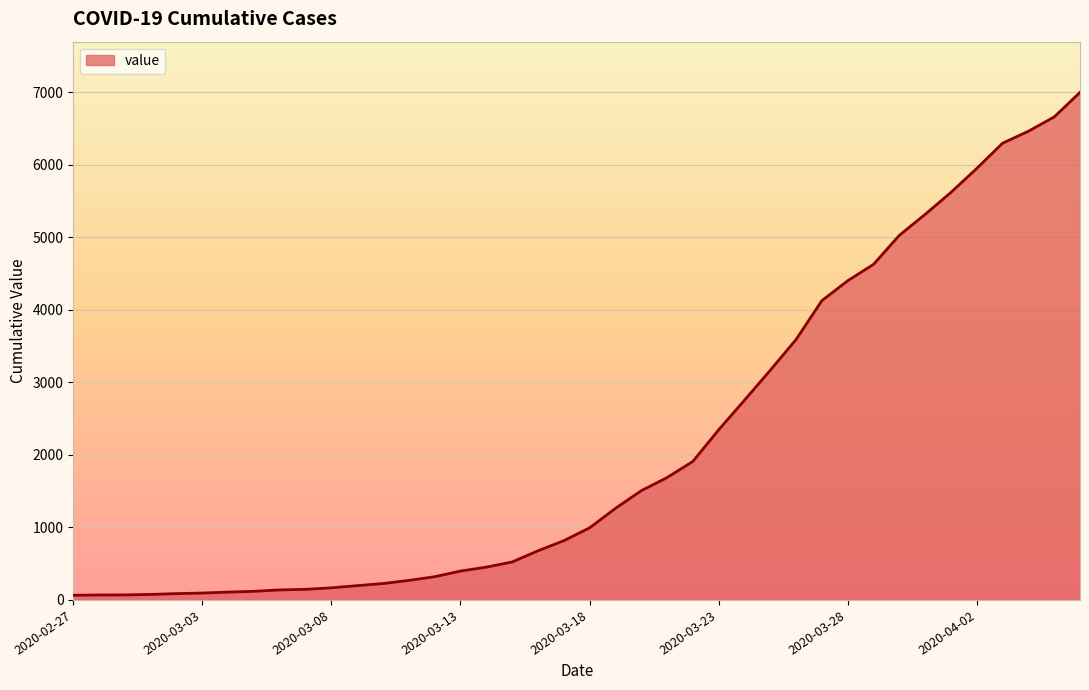

What is the greatest value displayed?

6995